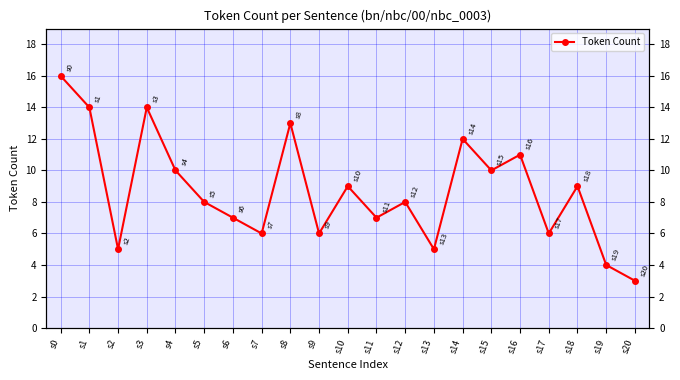

Reading left to right, what are all the values shown in this chart?

16	14	5	14	10	8	7	6	13	6	9	7	8	5	12	10	11	6	9	4	3